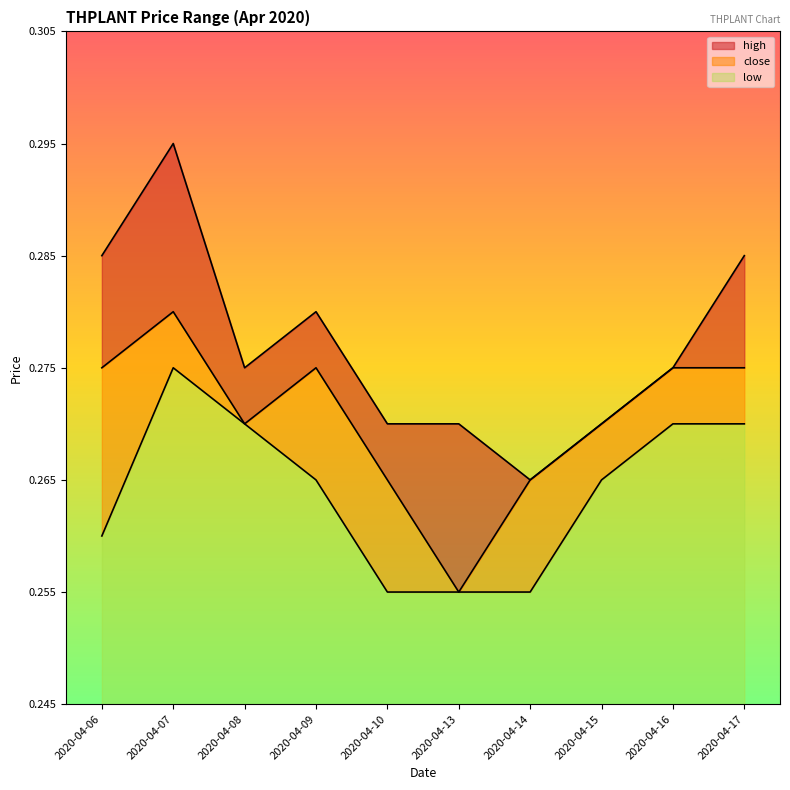

Does the chart display data point markers on the line(s)?

No